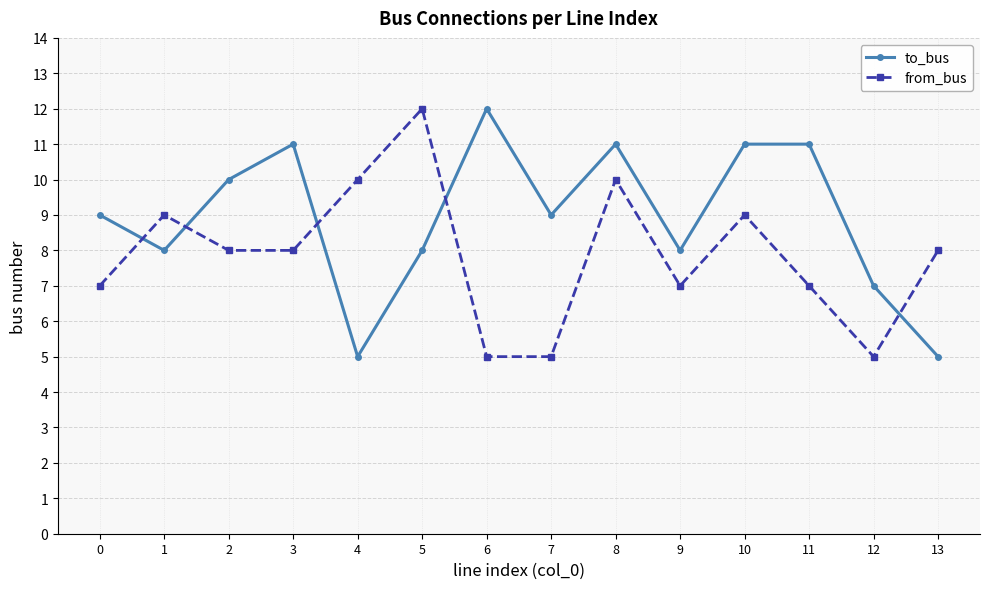

Is it true that from_bus equals 15 at 10?

False